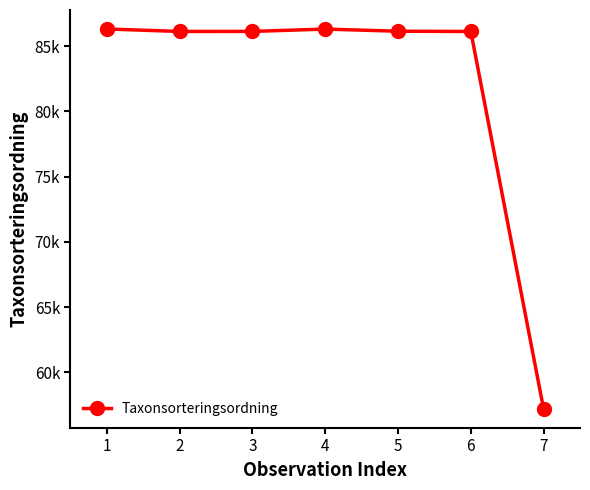

What is the smallest value displayed?

57193